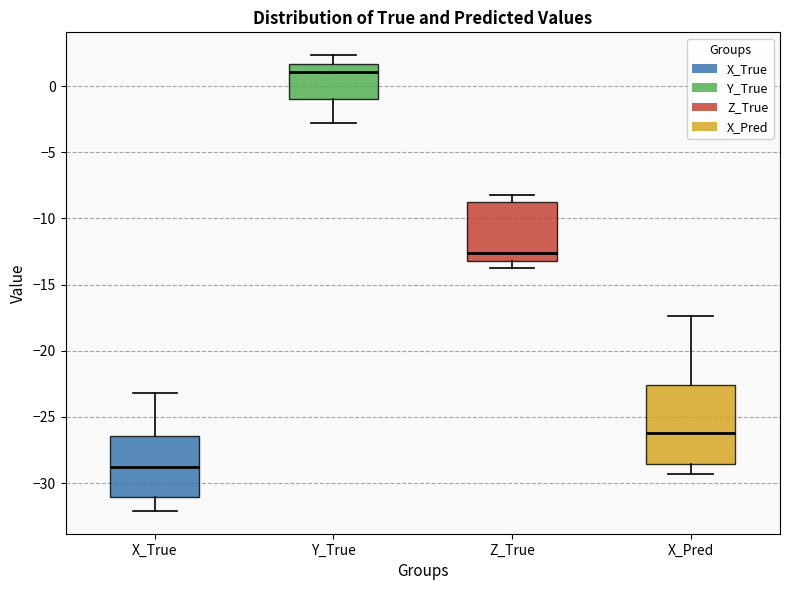

Reading left to right, transcribe this box plot: for each box, give where its median line is, the range the box spans, and where its two whiskers end, as read against the y-axis. The values are not printed on the chart, so give them approximately, as read against the axis.

X_True: median -29.0, box -31.0 to -26.5, whiskers -32.0 to -23.0
Y_True: median 1.0, box -1.0 to 1.5, whiskers -3.0 to 2.5
Z_True: median -12.5, box -13.0 to -9.0, whiskers -13.5 to -8.0
X_Pred: median -26.0, box -28.5 to -22.5, whiskers -29.5 to -17.5